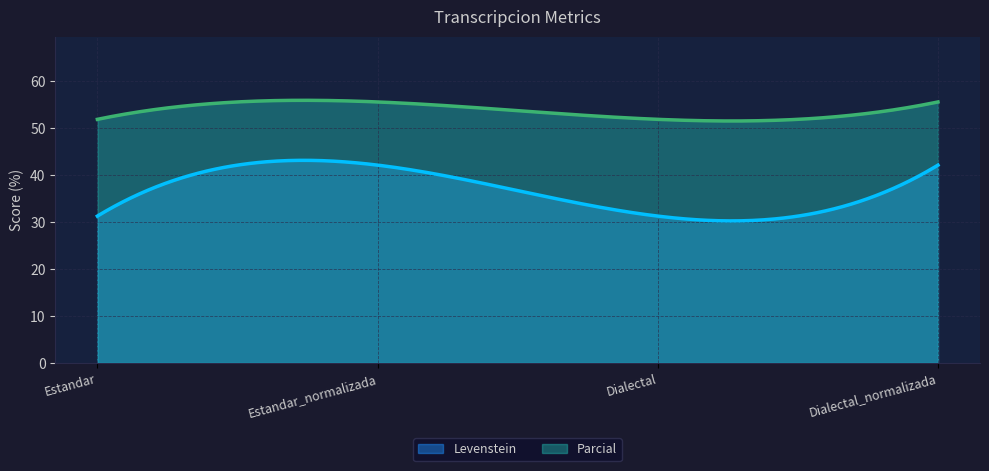

The Levenstein series shows 31.2 at Dialectal. True or false?

True